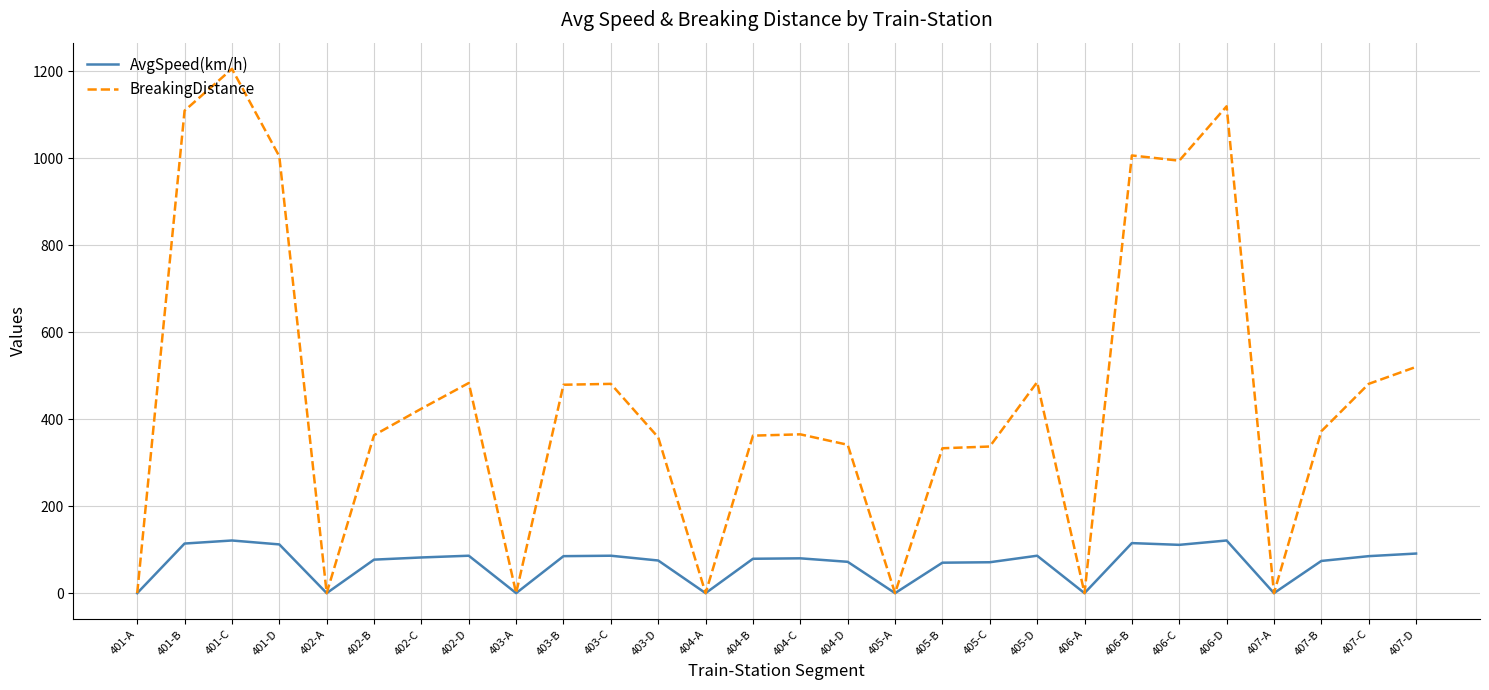

What is the highest value of the AvgSpeed(km/h) series?

121